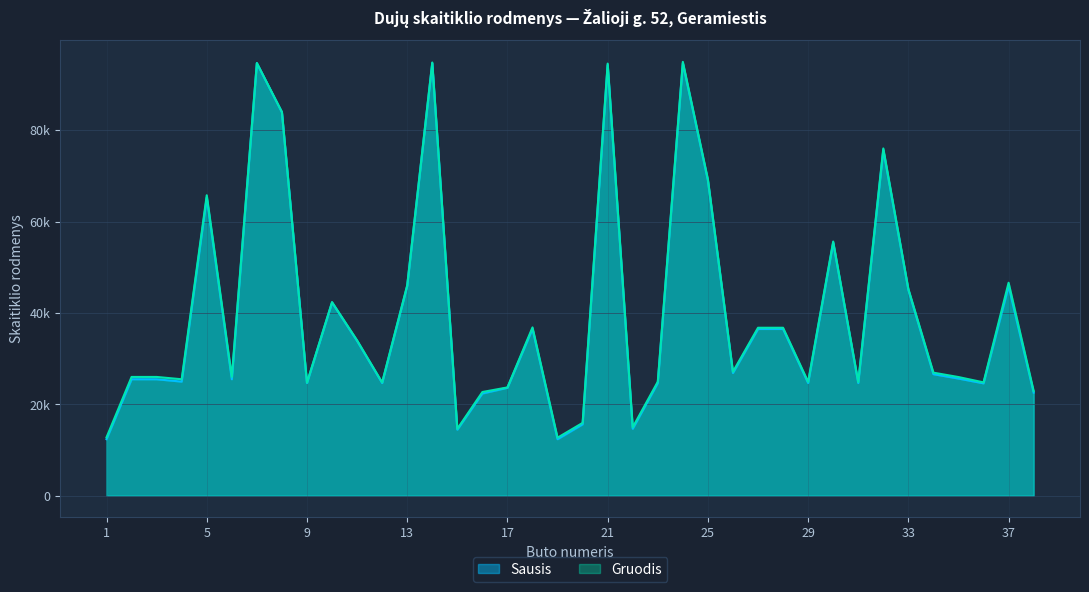

What value does the Sausis series have at 10, to the nearest 10?

42270